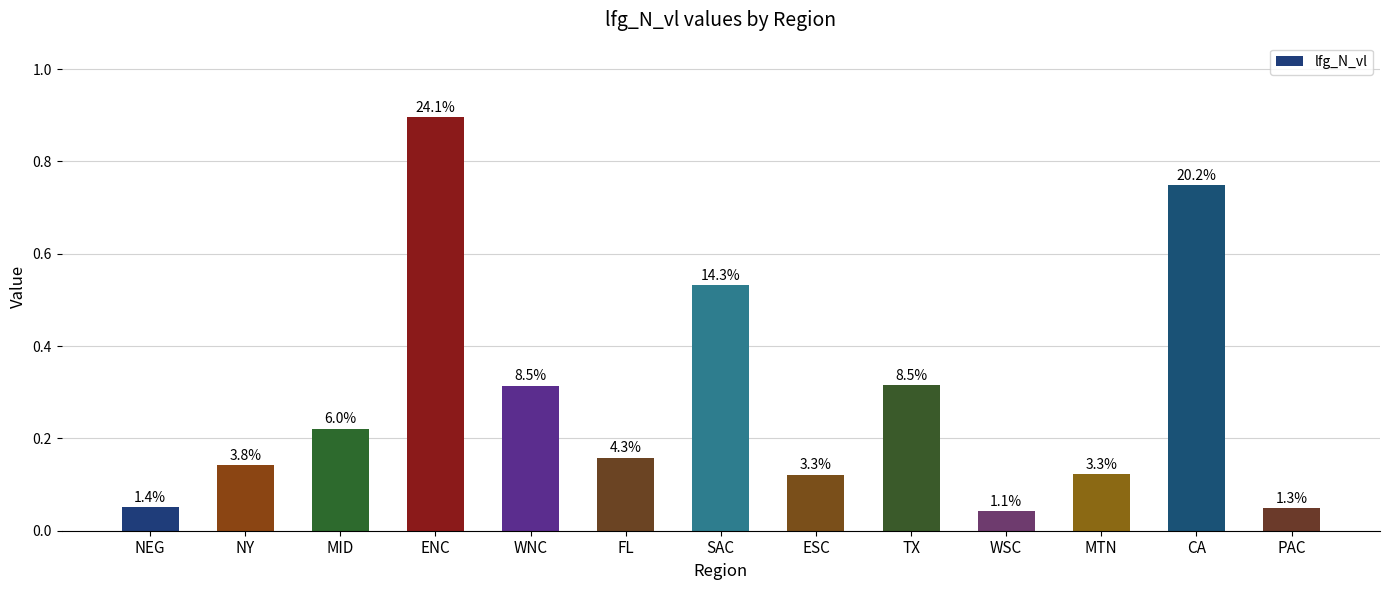

Count the number of categories in the chart.

13